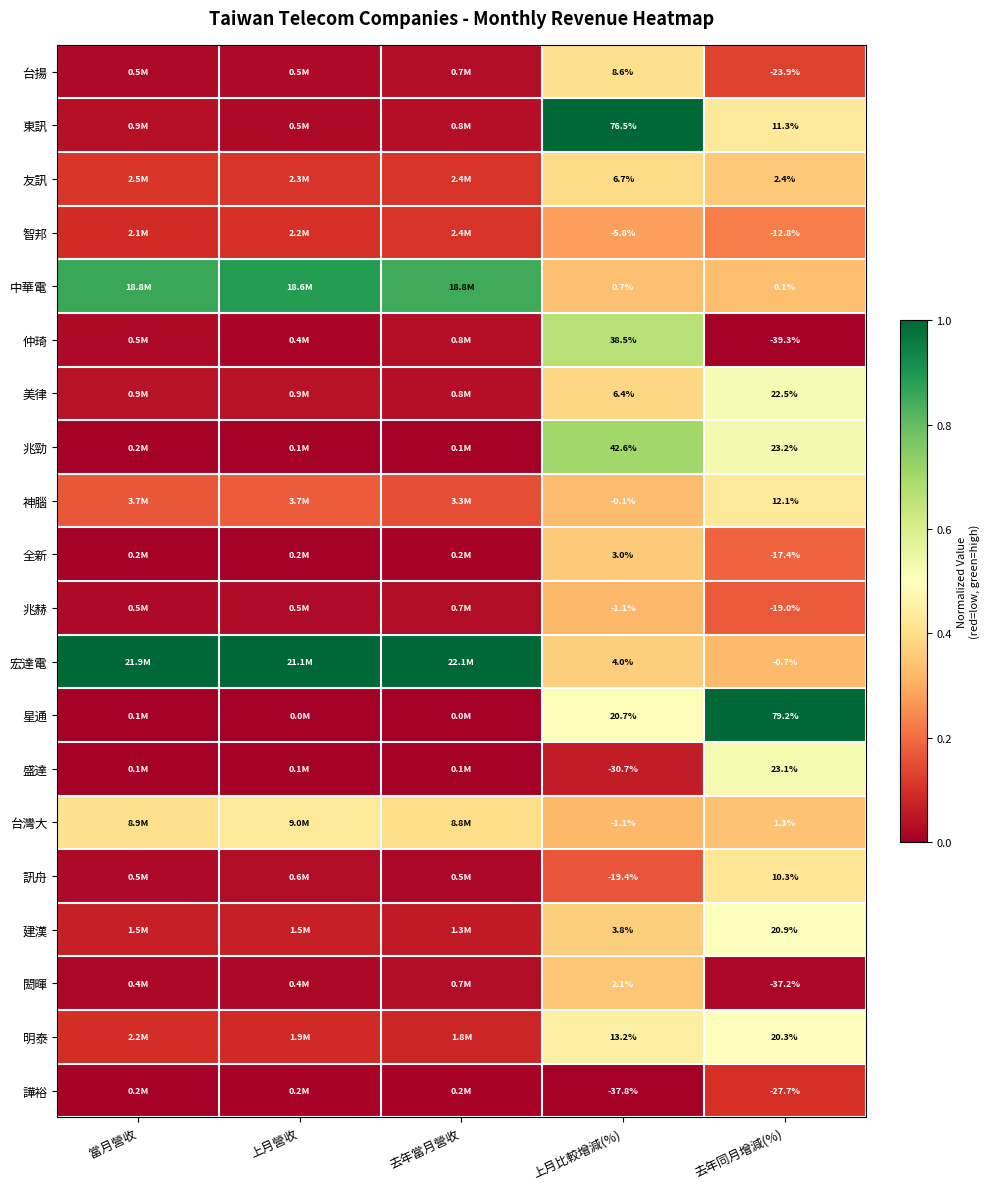

At which category is the sum across all series the highest?

上月比較增減(%)